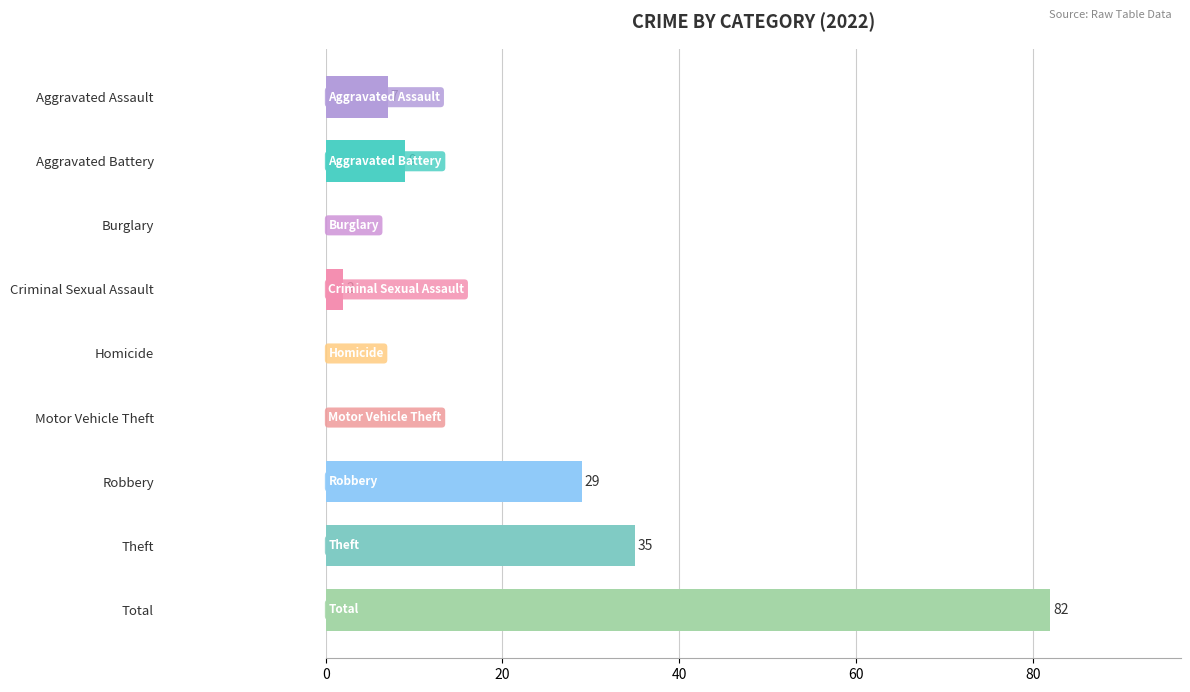

Where is the data nearest to the value 41?

Theft